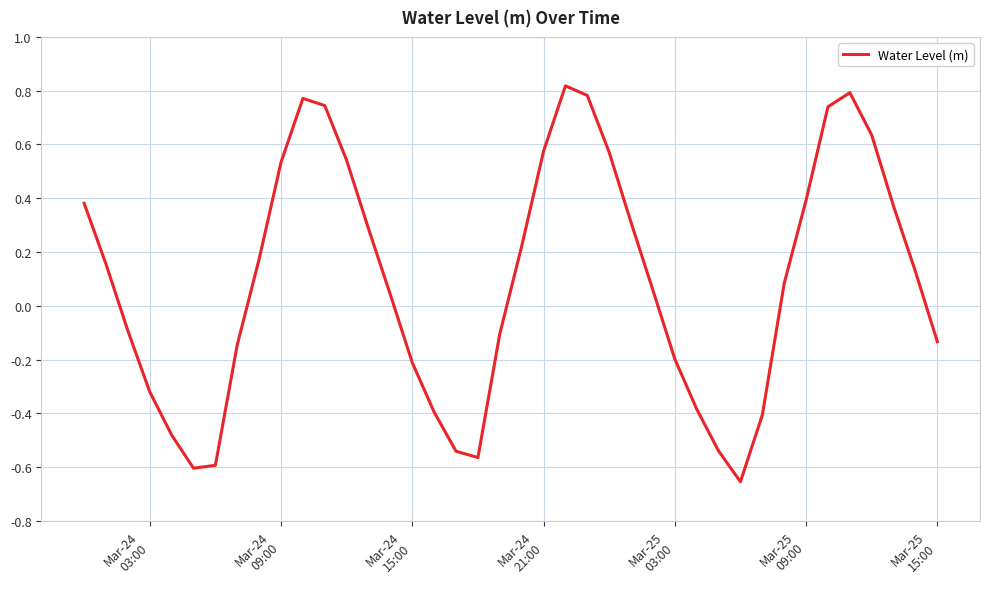

What is the difference between the maximum and minimum values?

1.5